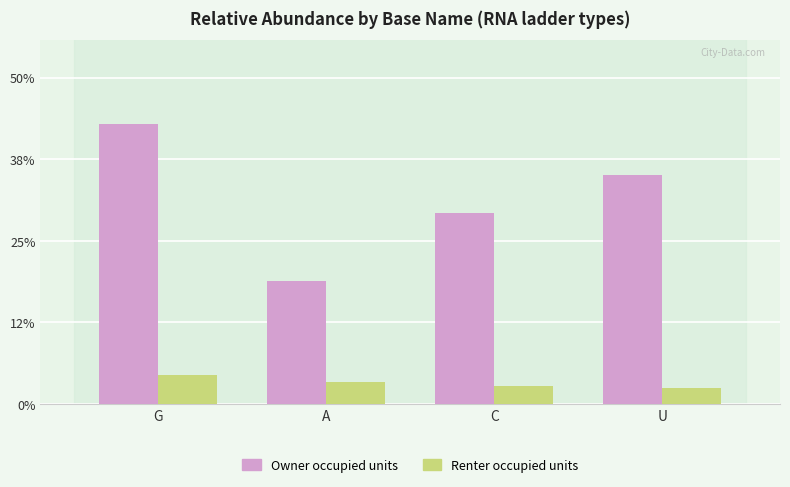

Reading left to right, what are all the values shown in this chart?

Owner occupied units (relative_abundance): 0.4	0.2	0.3	0.4
Renter occupied units (relative_abundance): 0.0	0.0	0.0	0.0